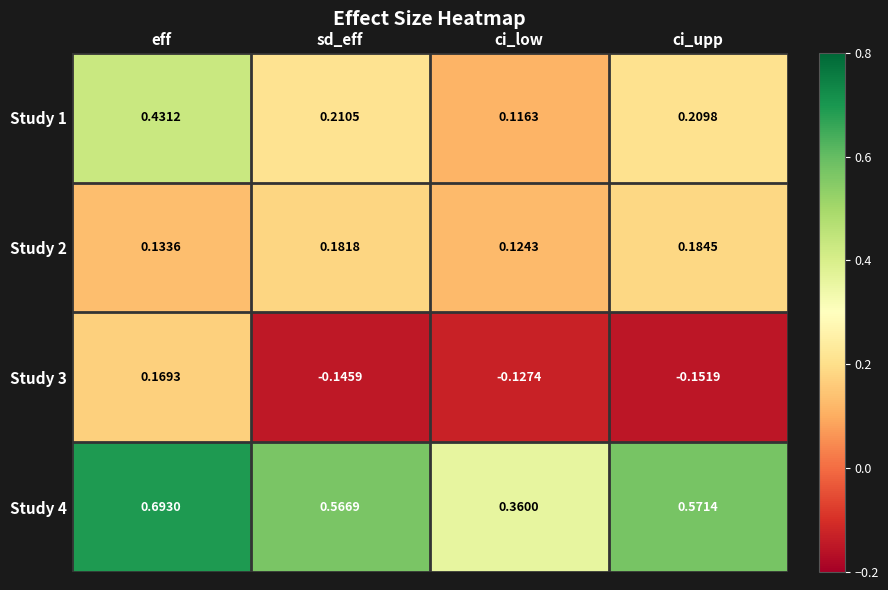

Between eff and ci_low, which series saw the biggest shift?

Study 4